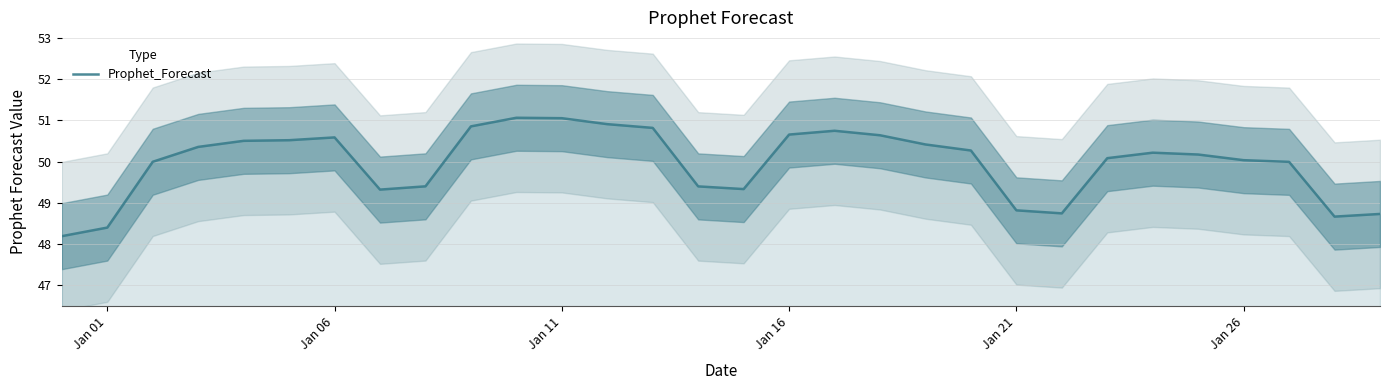

What is the smallest value displayed?

48.2